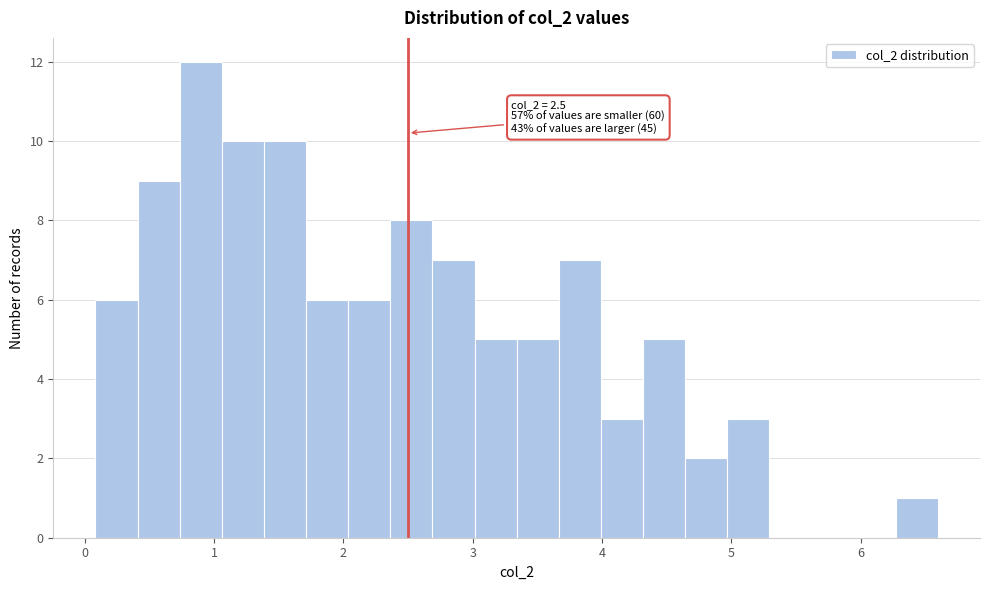

Read against the x-axis, roughly where is the centre of the tallest bar?

0.9